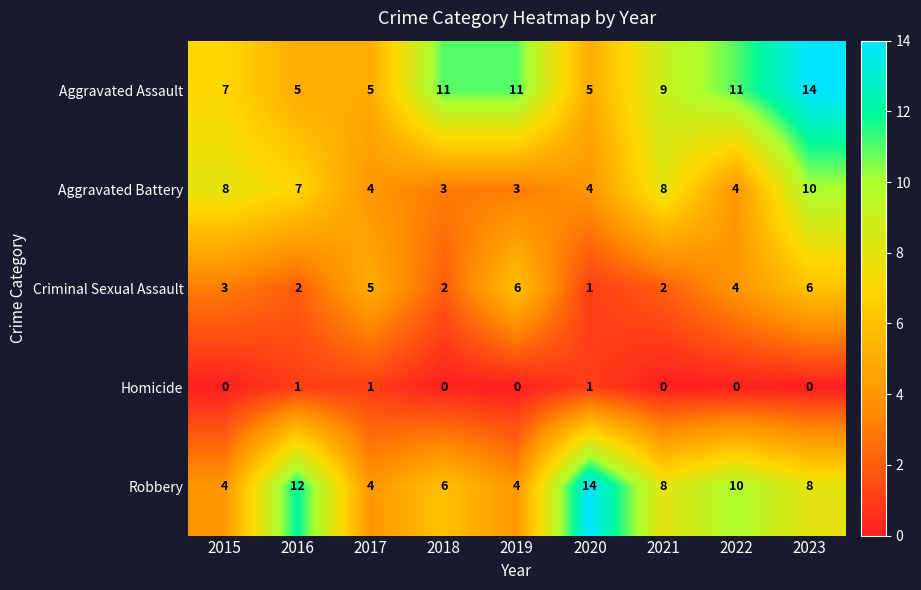

How many Aggravated Assault values are between 5 and 11?

8